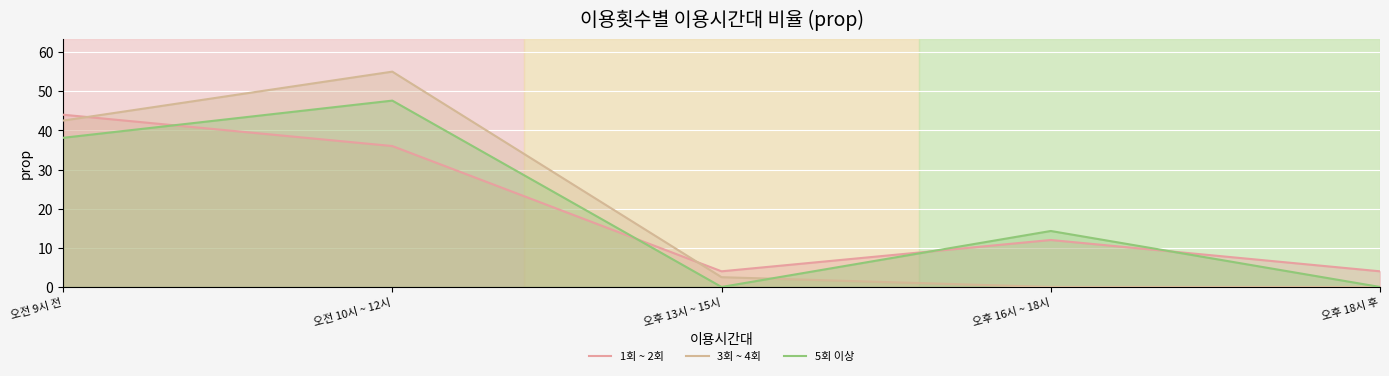

At which label does 3회 ~ 4회 reach its peak?

오전 10시 ~ 12시